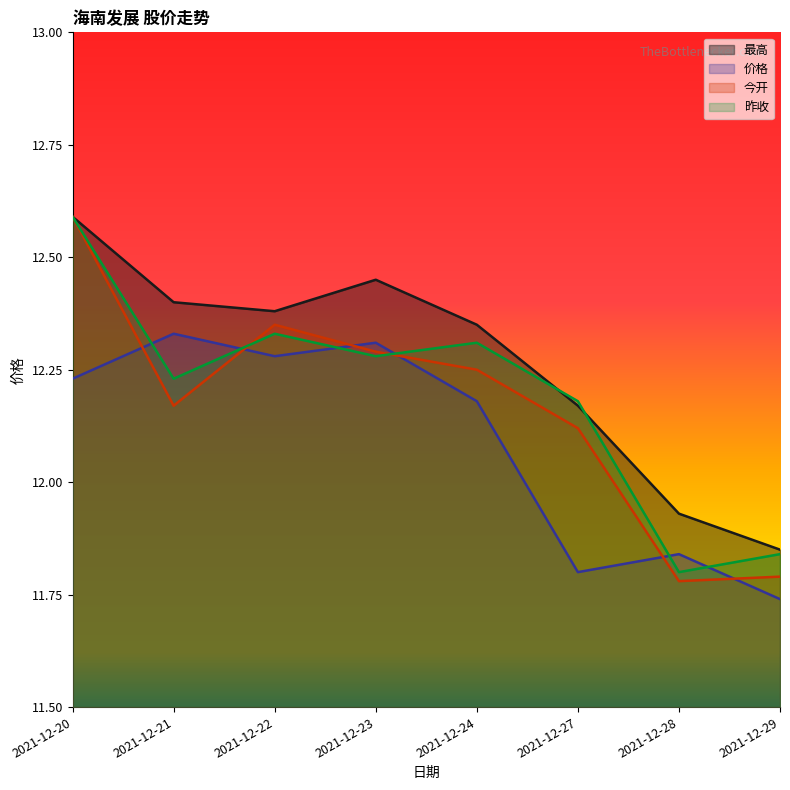

What value does the 最高 series have at 2021-12-29?

11.8